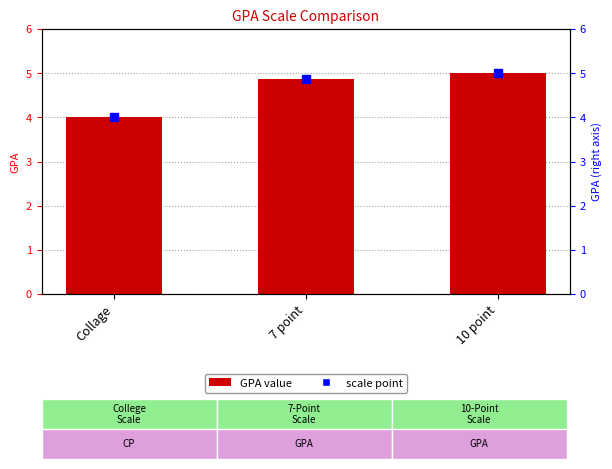

What is the value of the 3rd bar from the left?

5.0